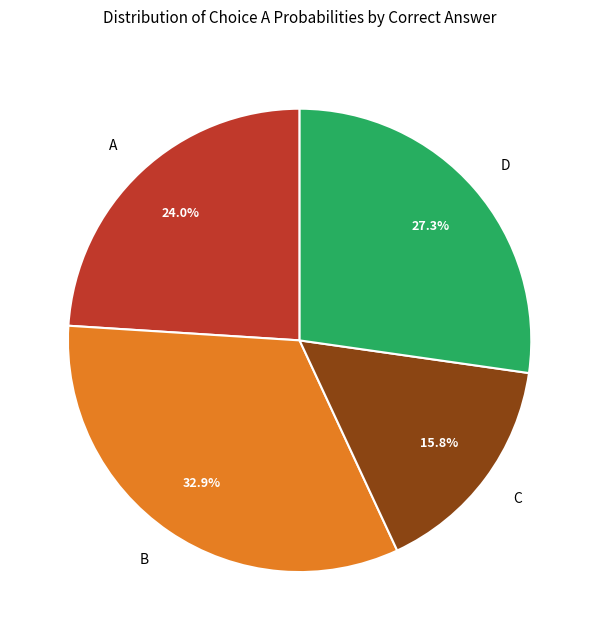

Is it true that A is 11% of the pie?

False